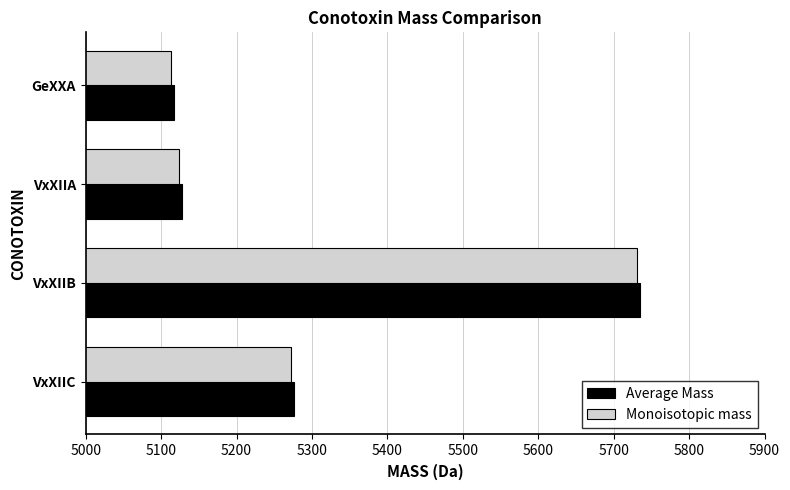

Between VxXIIB and GeXXA, which series saw the biggest shift?

Average Mass